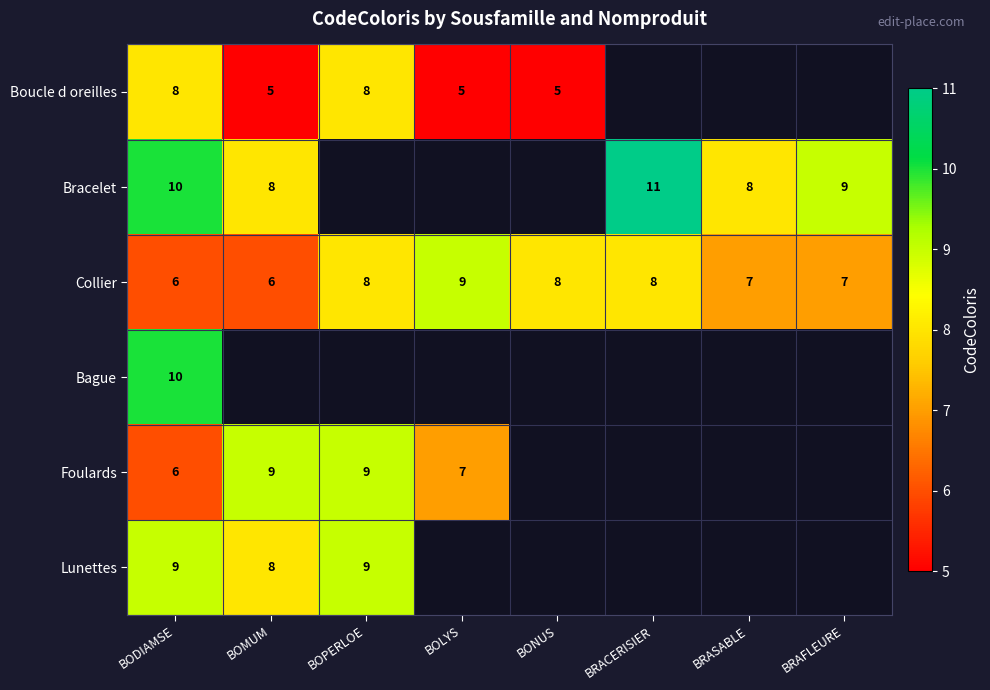

At which label does Bracelet reach its minimum?

BOMUM